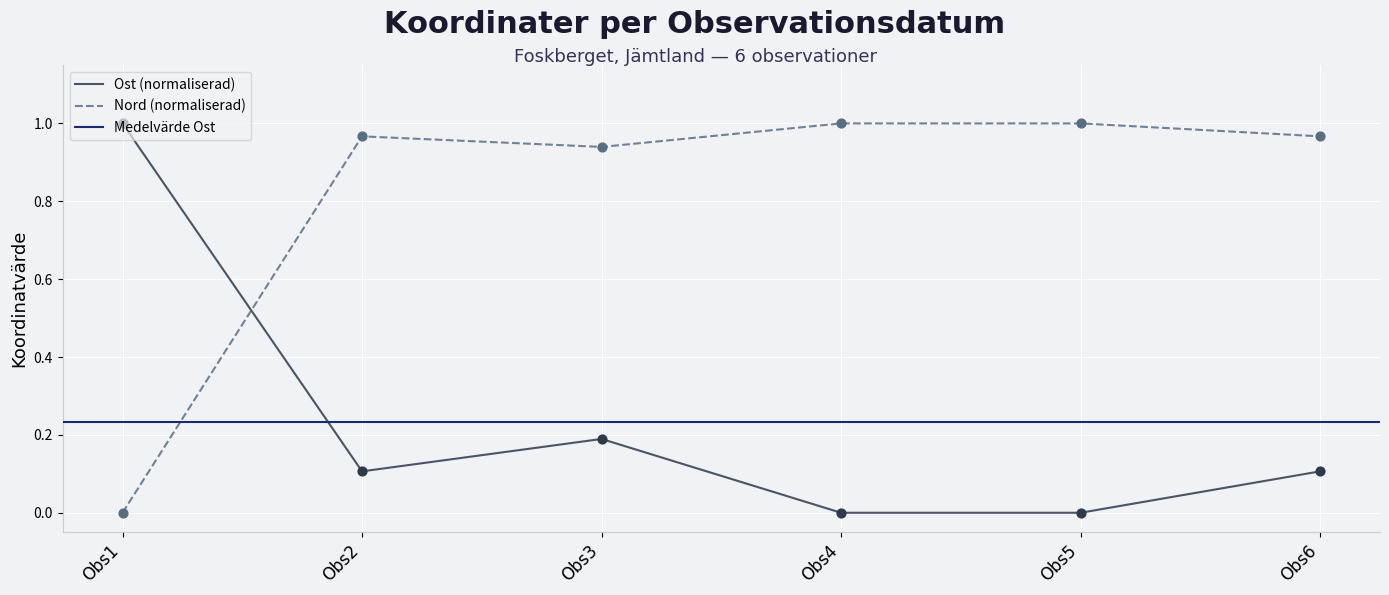

Which series has the largest Y range (max minus min)?

Nord